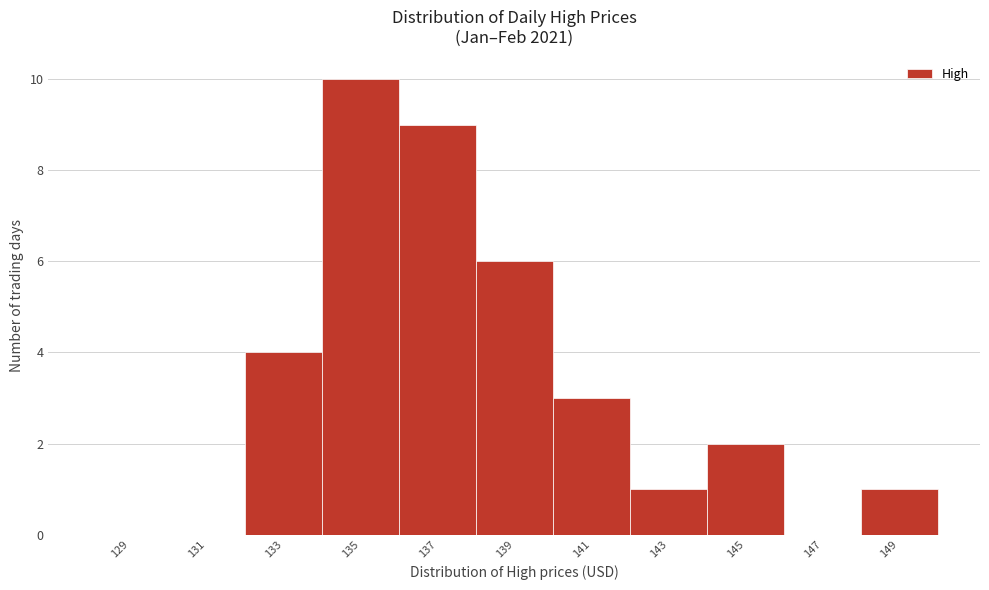

Reading left to right, transcribe all the data shown in this chart.

129=0	131=0	133=4	135=10	137=9	139=6	141=3	143=1	145=2	147=0	149=1